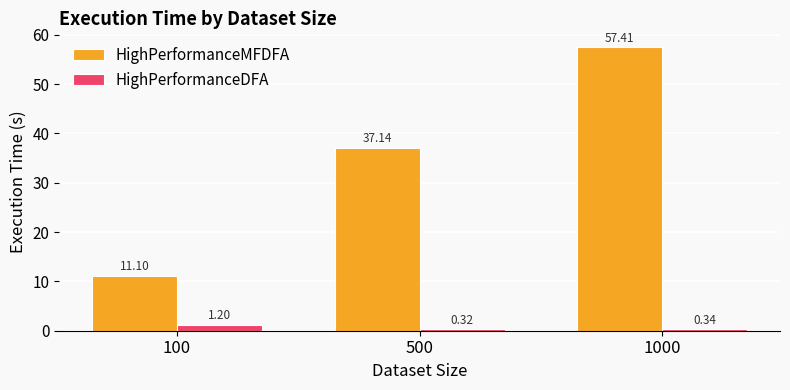

What is the value of the HighPerformanceDFA bar at the 1st from the left?

1.2